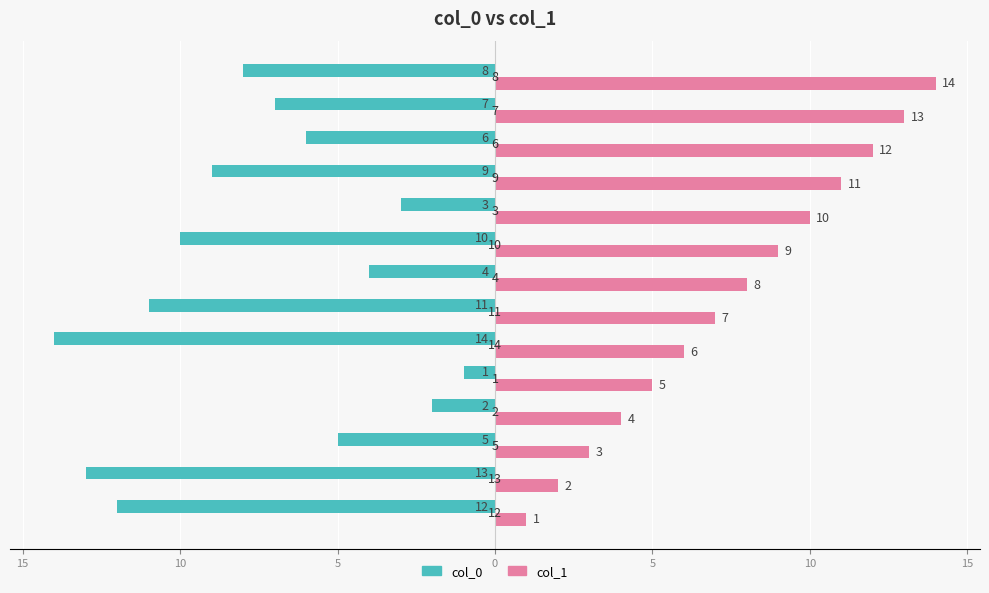

What are all the series names shown in the legend?

col_0, col_1